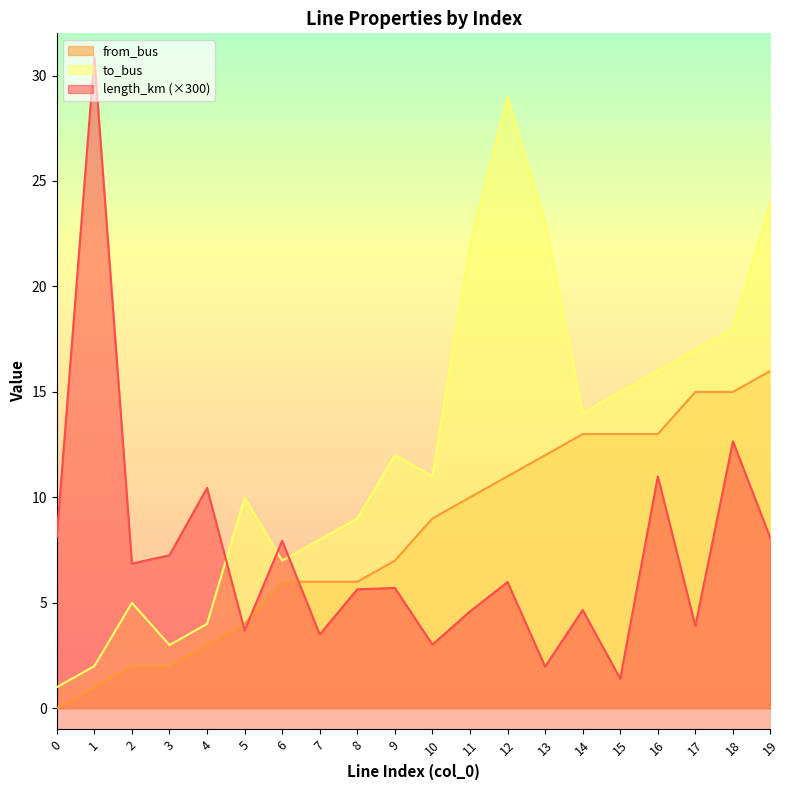

How many interior local valleys does the length_km series have?

7